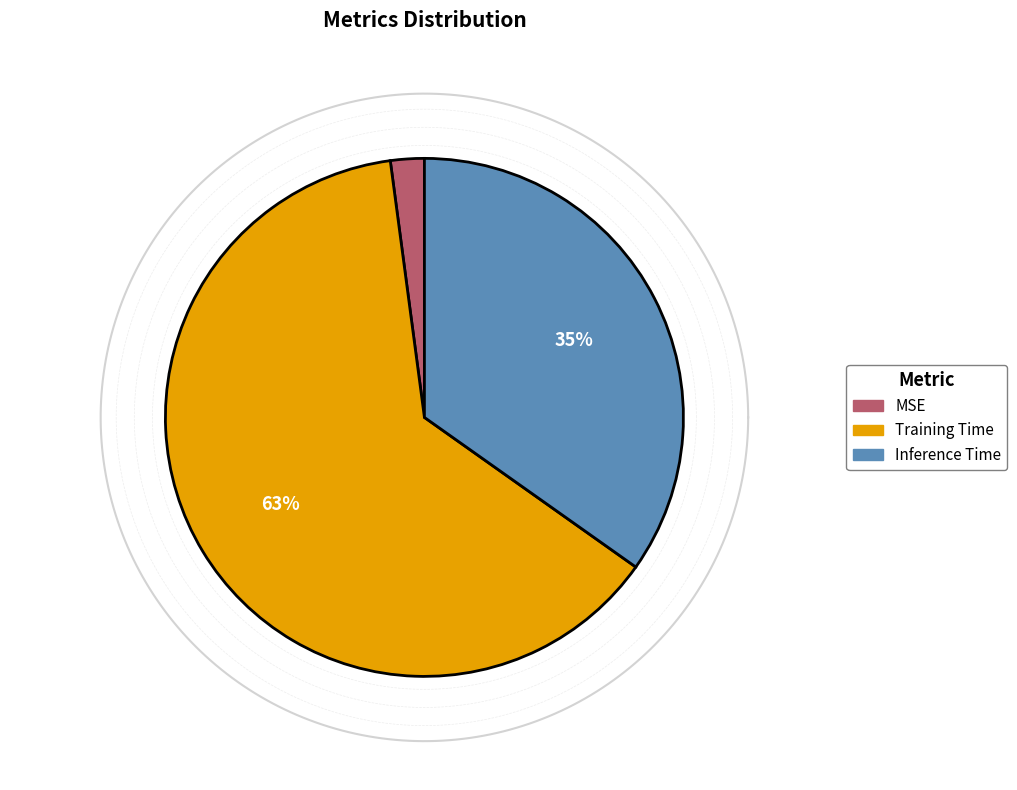

Combined, what portion of the pie is MSE and Inference Time?

36.9%